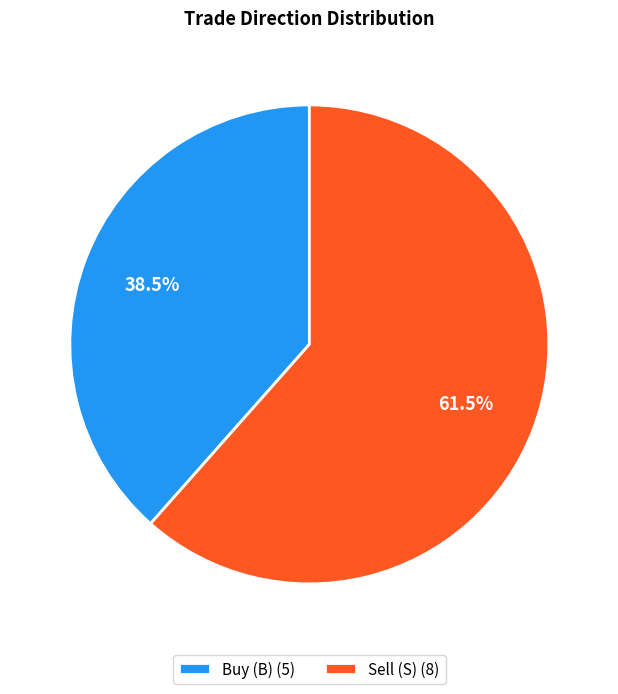

Rank the categories by value from highest to lowest.

Sell (S) (8), Buy (B) (5)